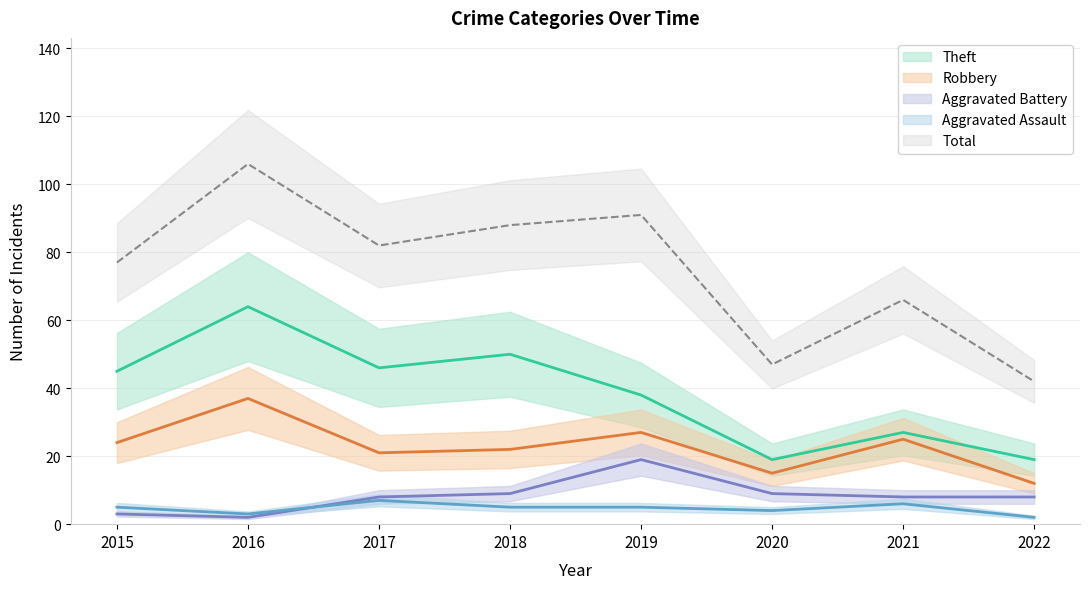

Reading left to right, transcribe all the data shown in this chart.

Aggravated Assault: 5	3	7	5	5	4	6	2
Aggravated Battery: 3	2	8	9	19	9	8	8
Robbery: 24	37	21	22	27	15	25	12
Theft: 45	64	46	50	38	19	27	19
Total: 77	106	82	88	91	47	66	42